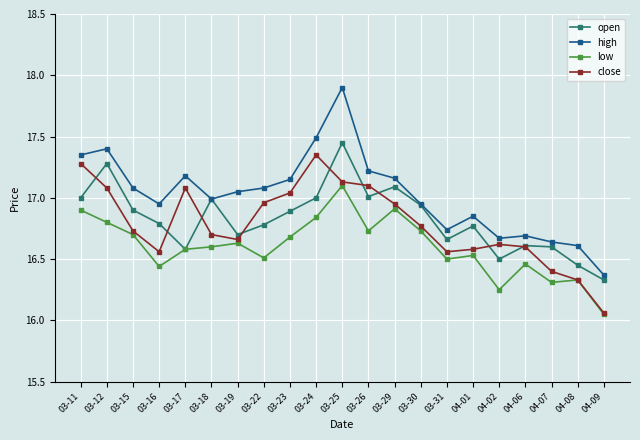

What is the label of the 20th point from the right?

03-12